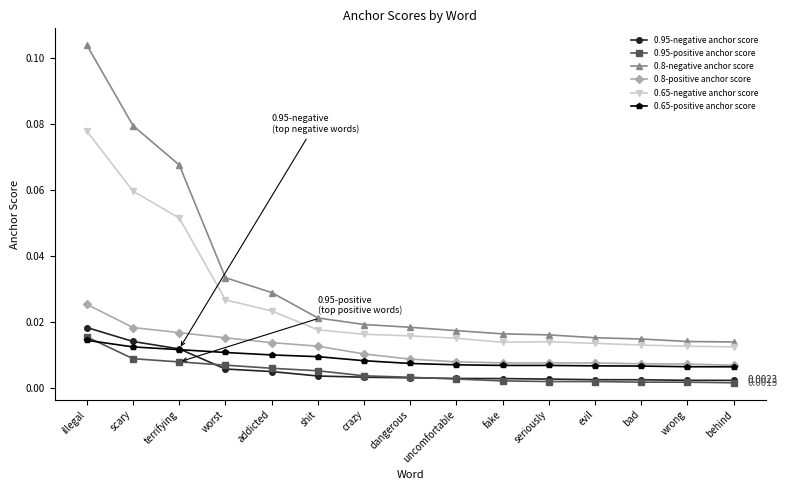

At how many categories does at least one series exceed 0?

15